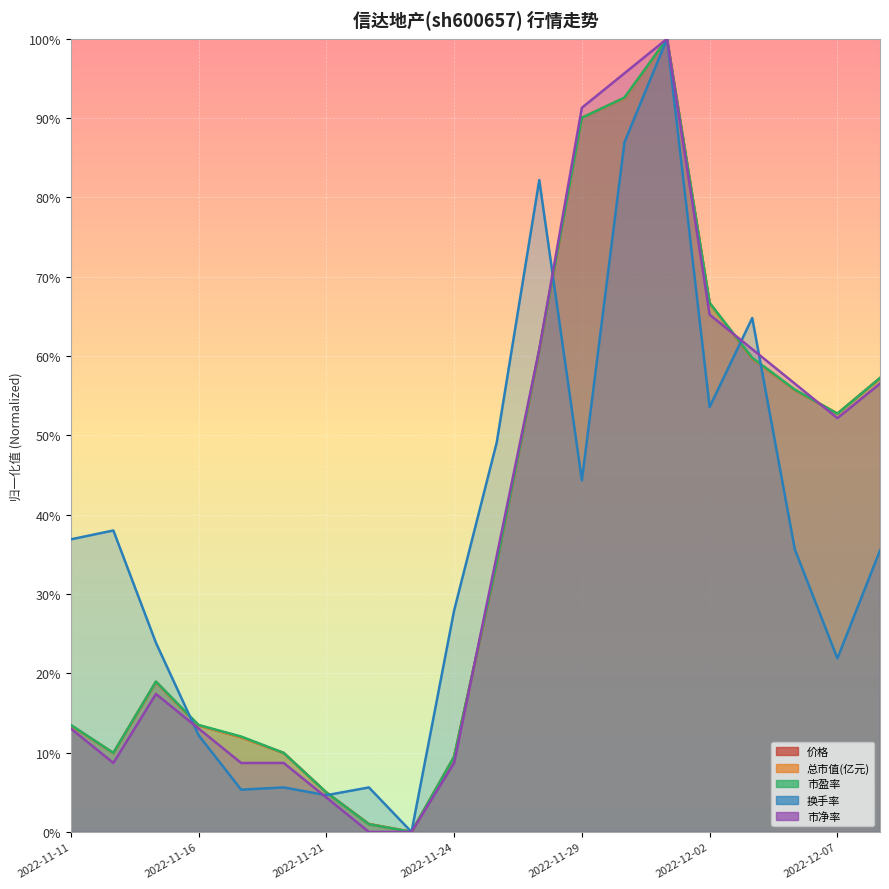

Which series has the largest range (max minus min)?

价格